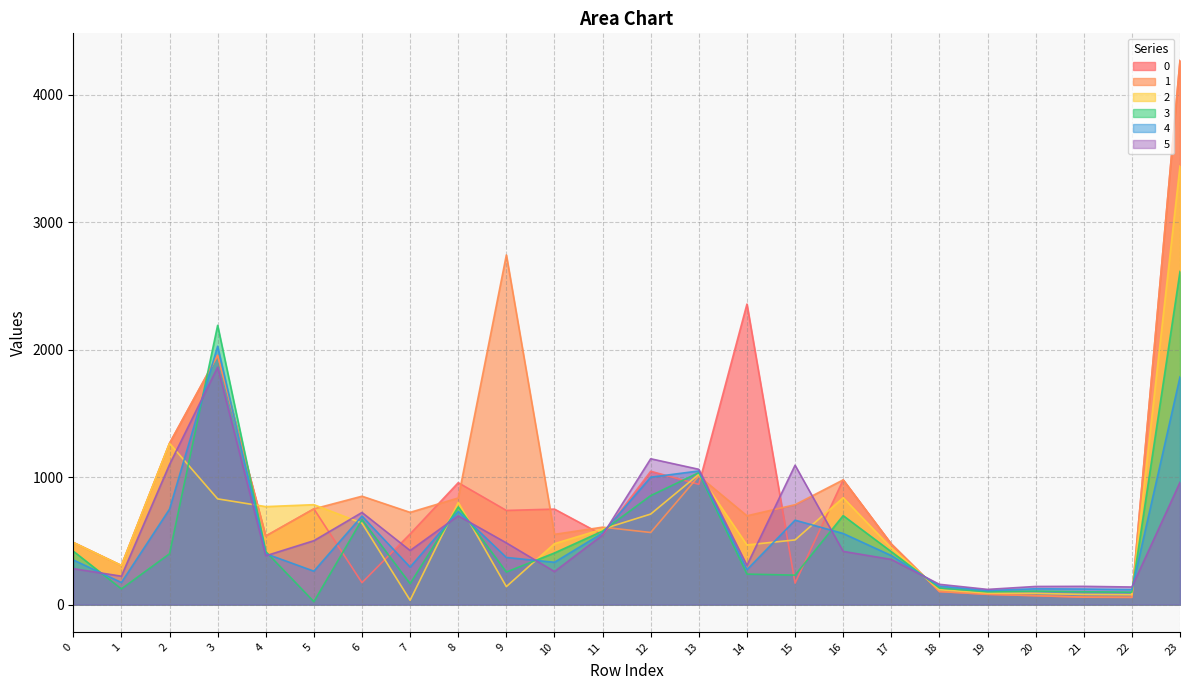

Rank the series at 4 from highest to lowest value.

2, 0, 1, 3, 4, 5